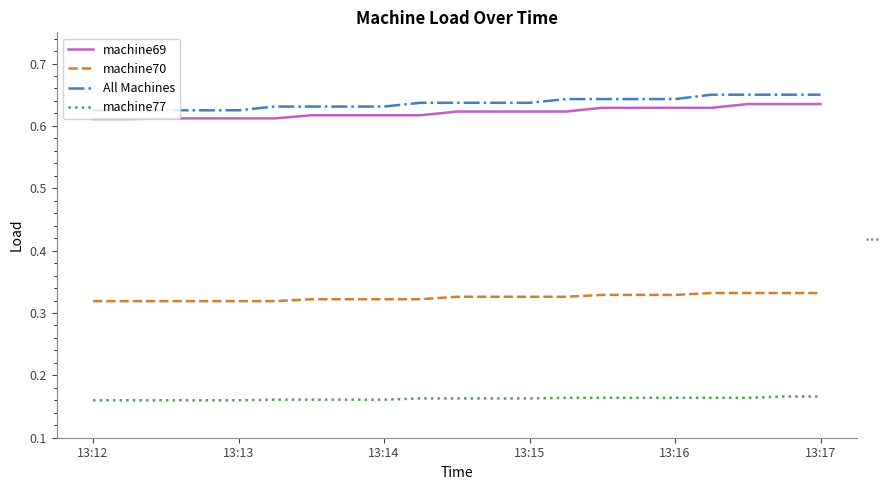

Does the chart display data point markers on the line(s)?

No